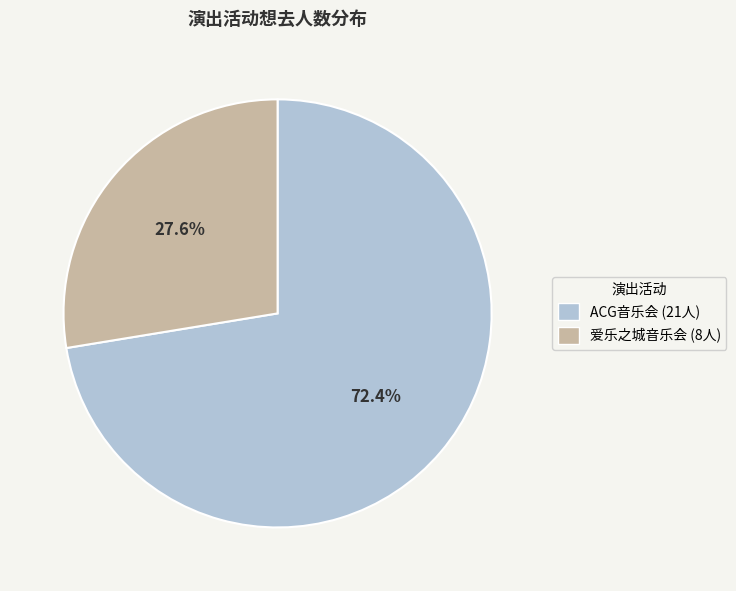

Rank the categories by value from lowest to highest.

爱乐之城音乐会 (8人), ACG音乐会 (21人)